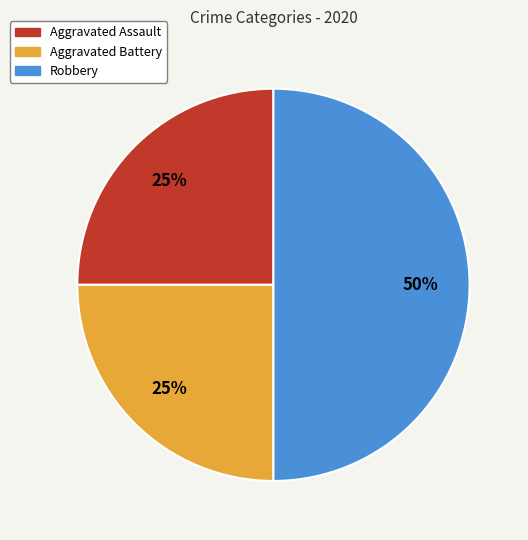

Which slice is the largest?

Robbery